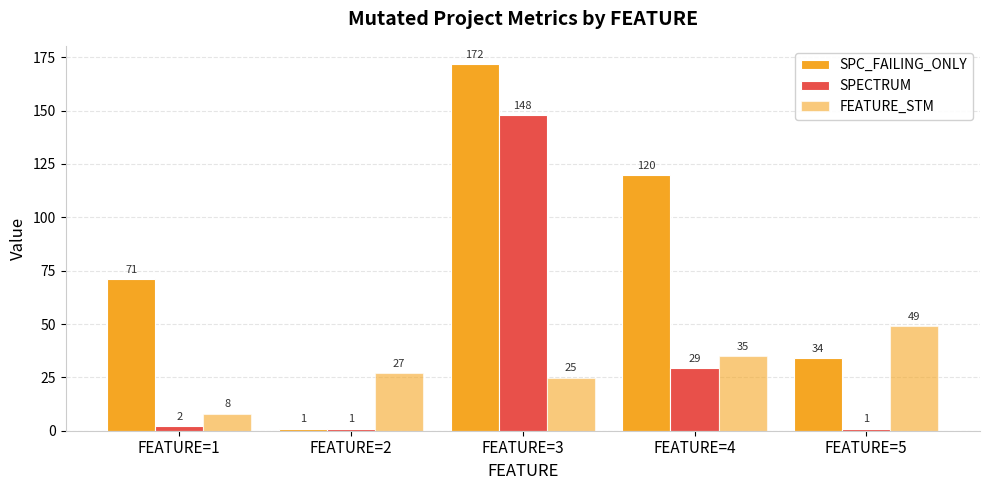

How many values in the SPECTRUM series are below 2?

2